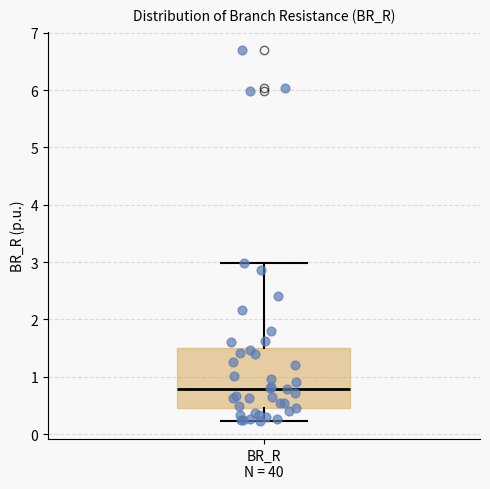

Where does the upper whisker of the box for BR_R N = 40 end on the y-axis? The values are not printed on the chart, so give them approximately, as read against the axis.

3.0